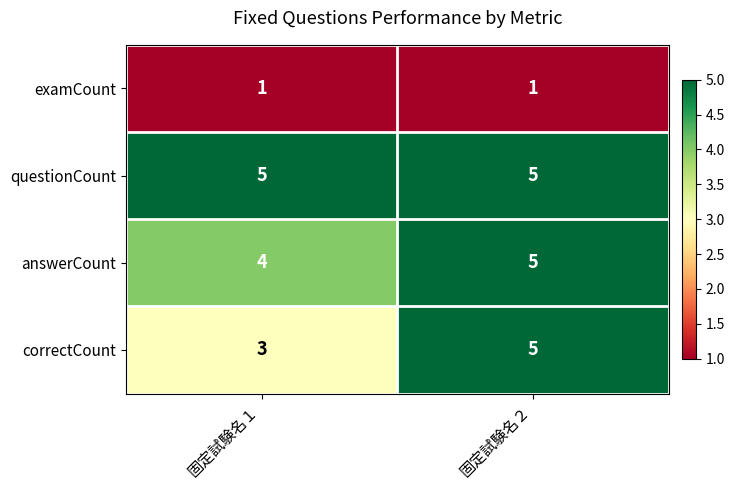

What is the maximum value for correctCount?

5